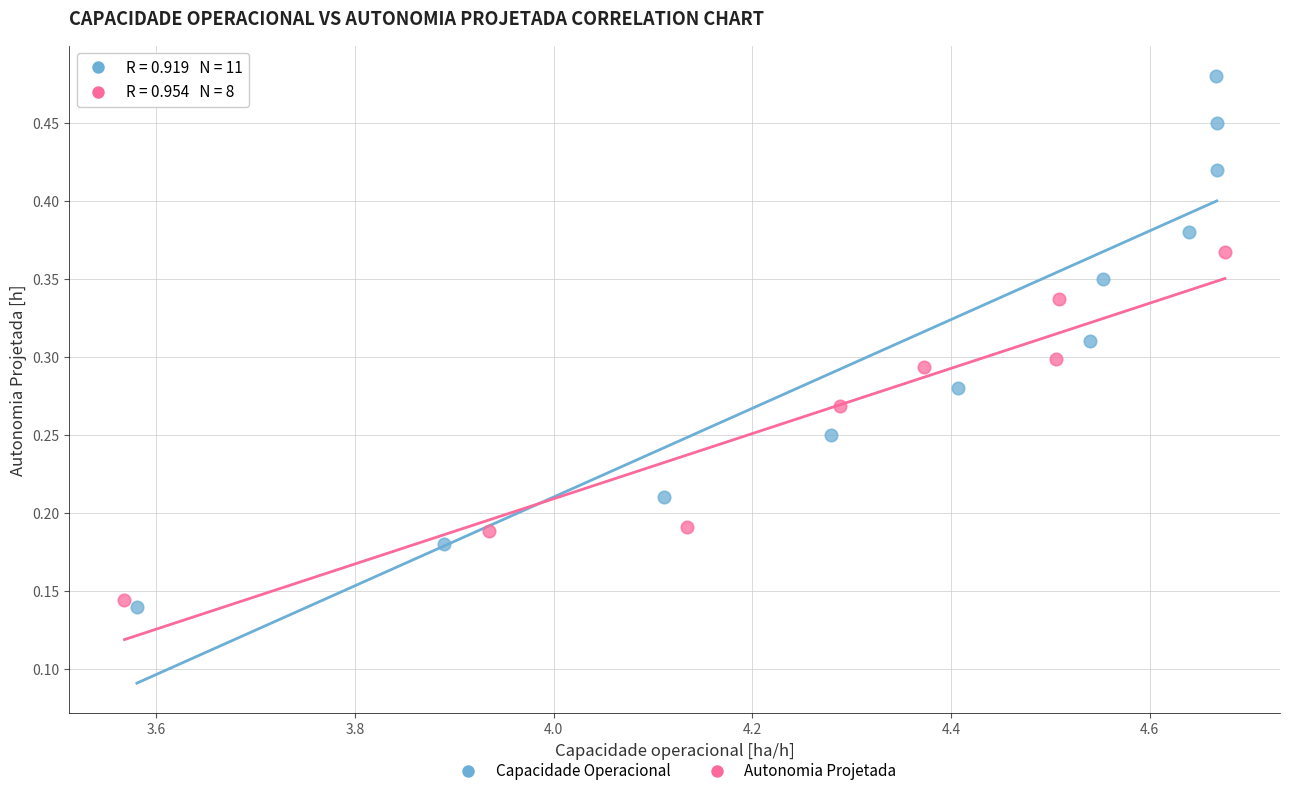

Which series has the widest spread of Y values?

Capacidade Operacional